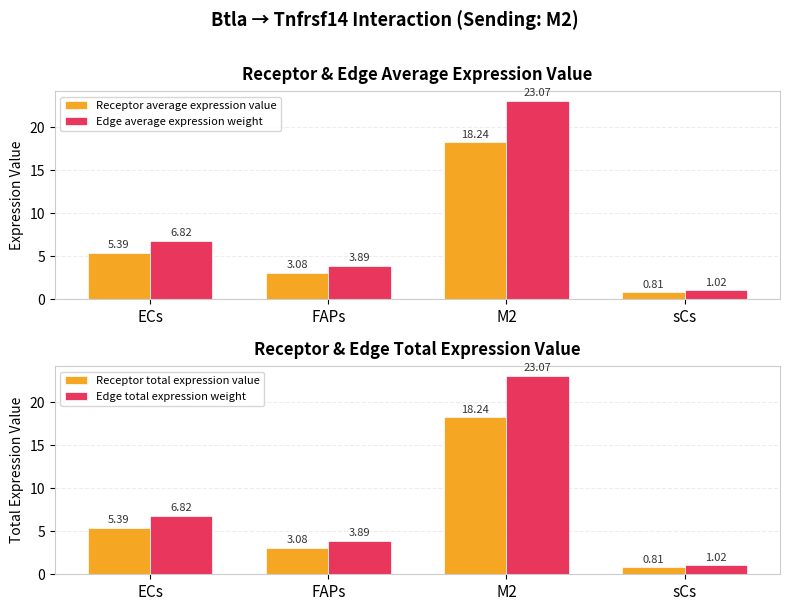

Which has a higher value, sCs or FAPs?

FAPs